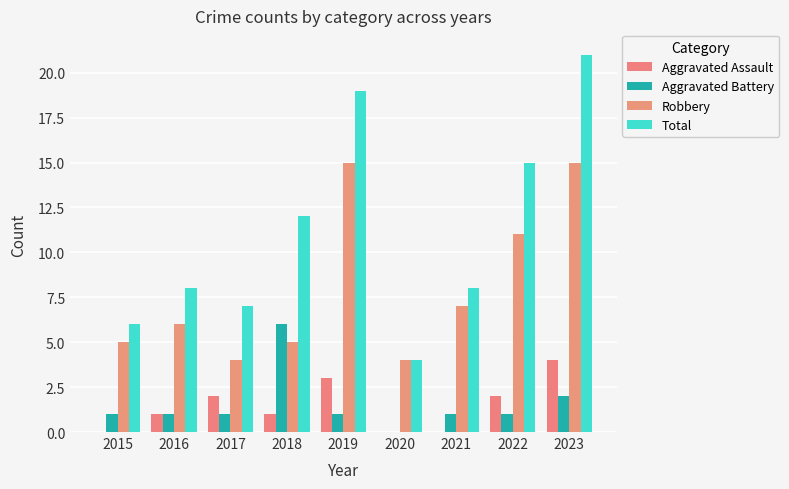

How many categories are shown in the chart?

9